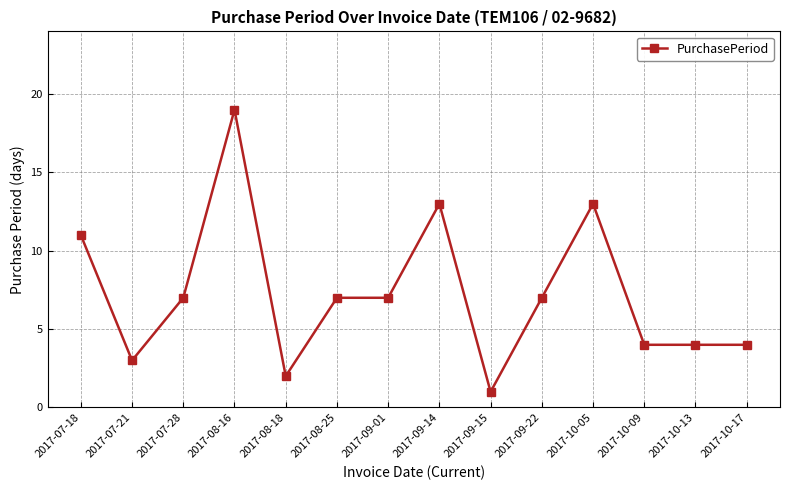

True or false: there are more than 0 points higher than both neighbors.

True